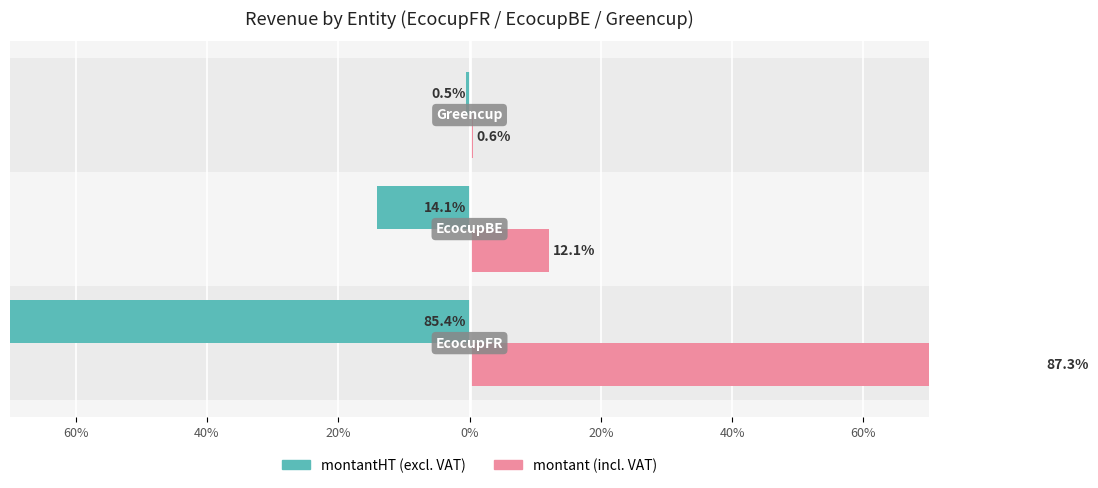

Which series has the largest range (max minus min)?

montant (incl. VAT)